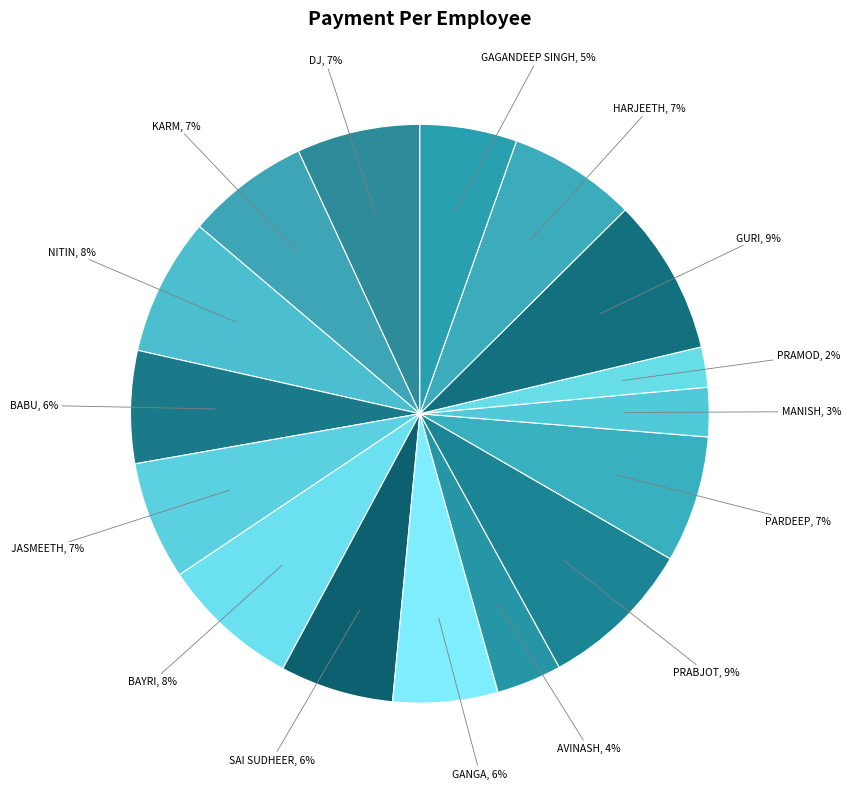

Do AVINASH and GAGANDEEP SINGH together represent more than half of the pie?

No